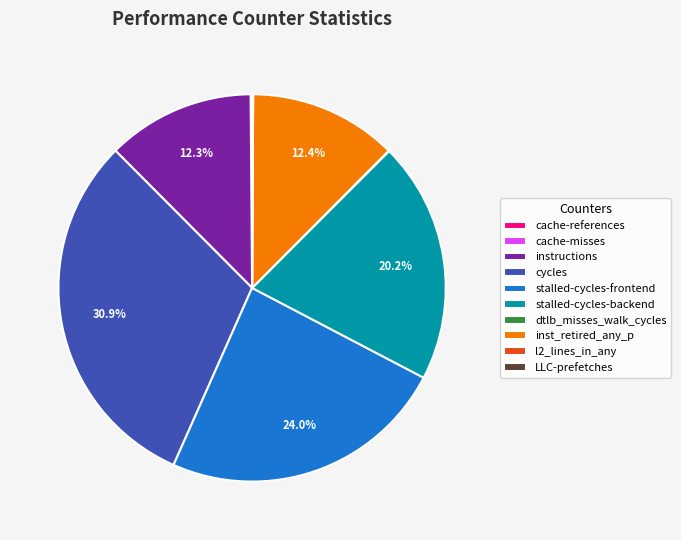

Does any single category account for the majority?

No